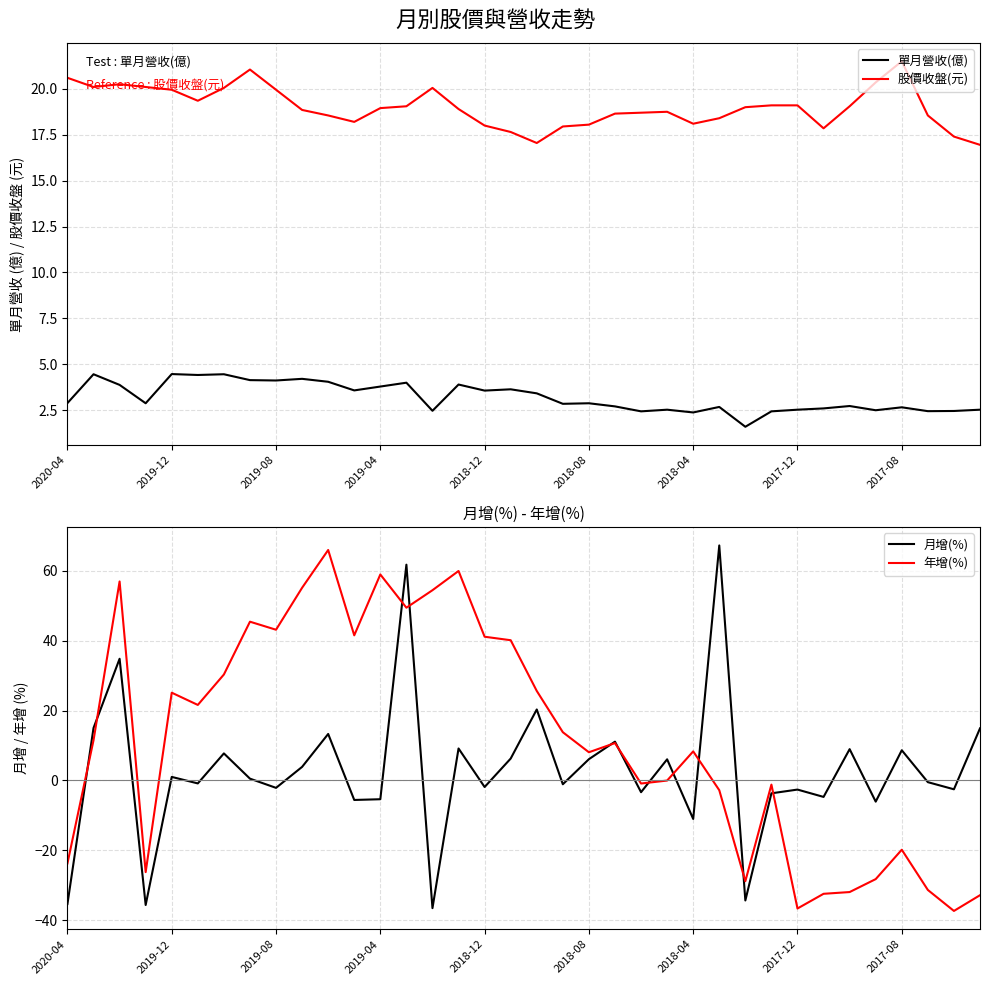

What is the highest value of the 年增(%) series?

65.9